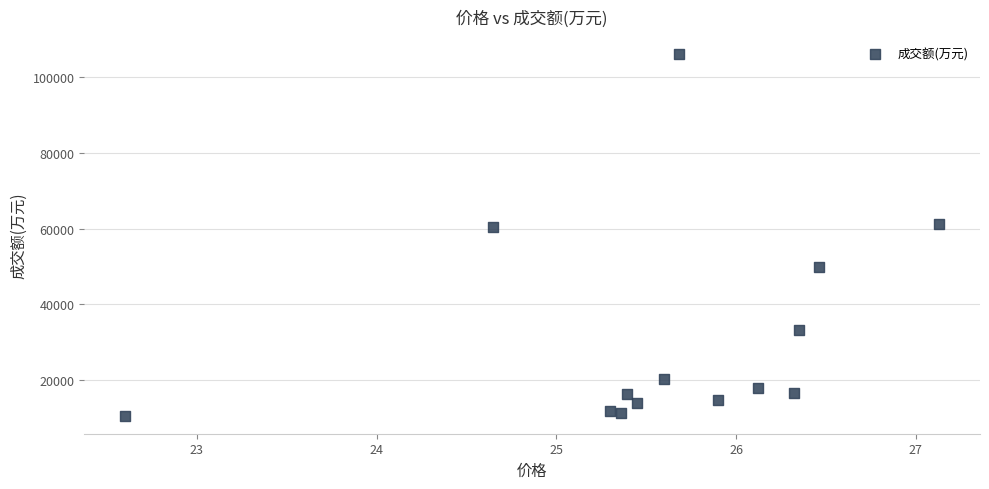

What is the range of Y values (max minus min)?

95407